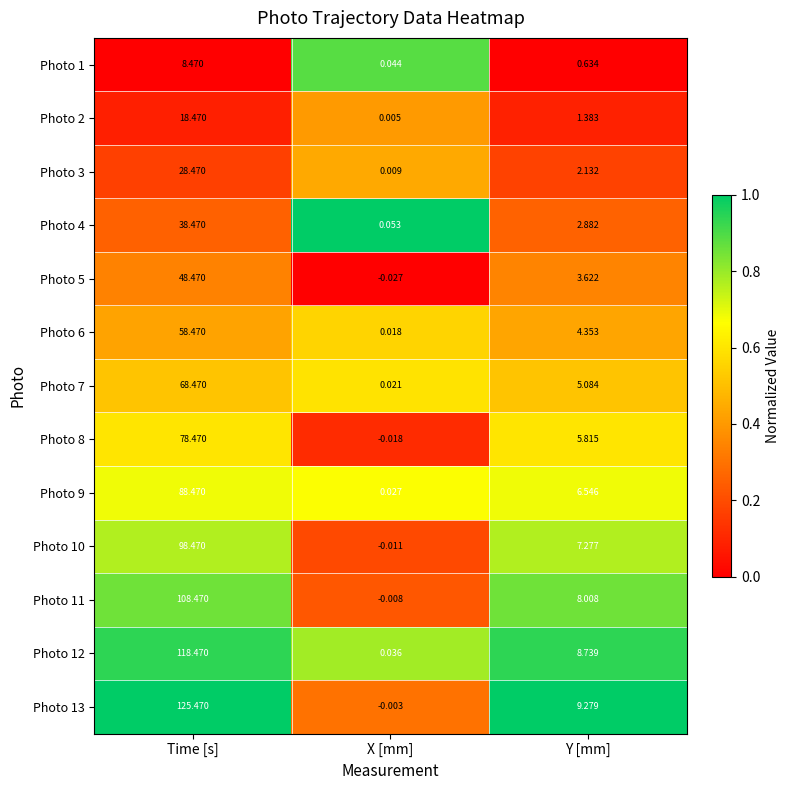

At which label is Photo 11 closest to 54?

Y [mm]